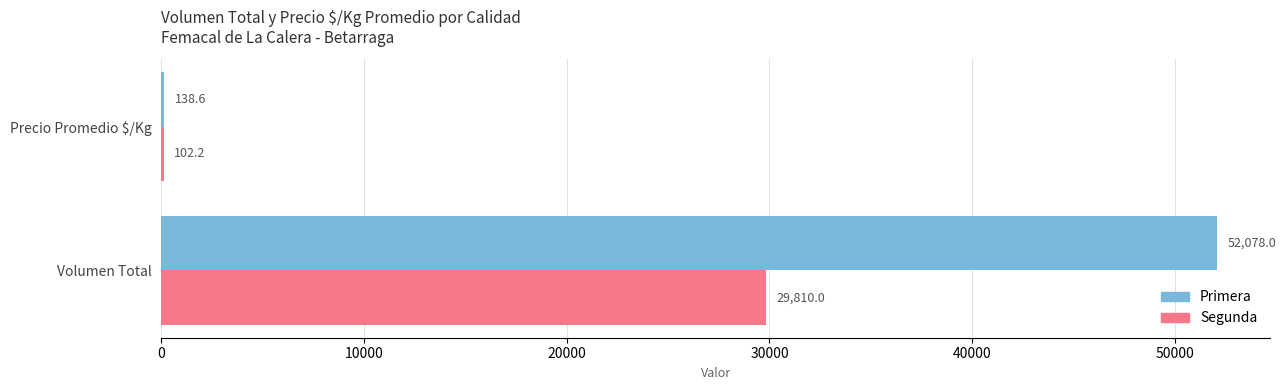

The Primera series shows 138.6 at Precio Promedio $/Kg. True or false?

True